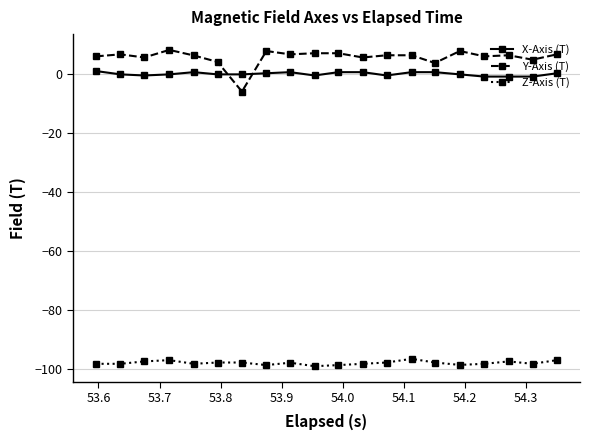

Count the number of categories in the chart.

20